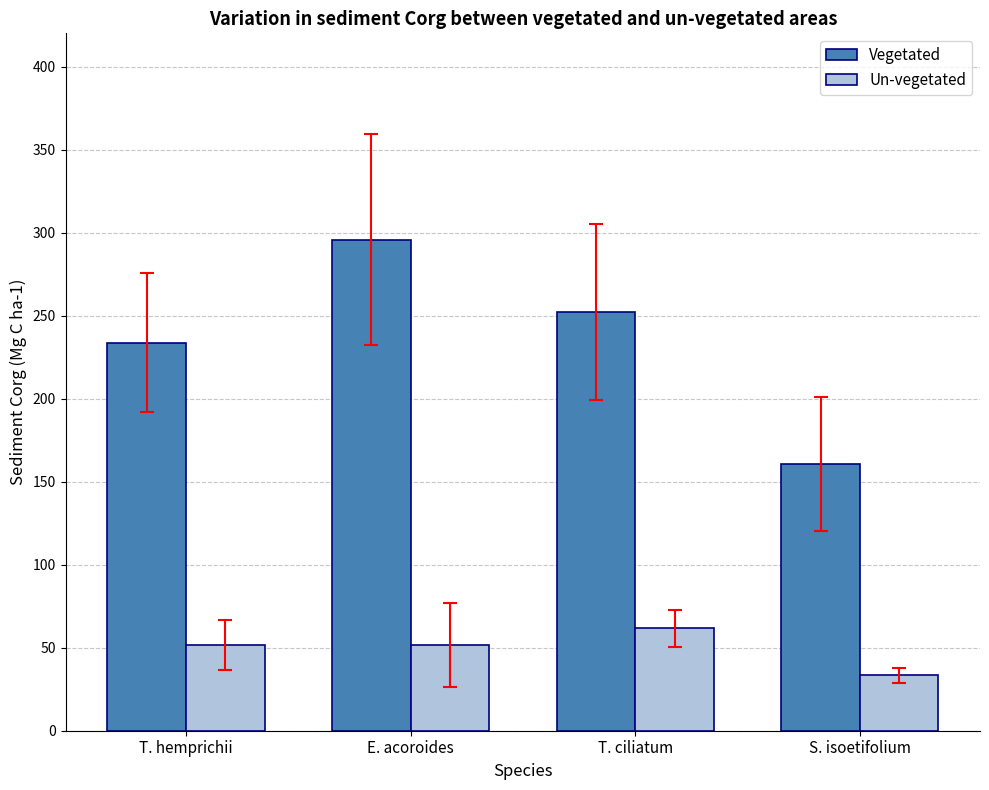

What is the minimum value shown in the chart?

33.4